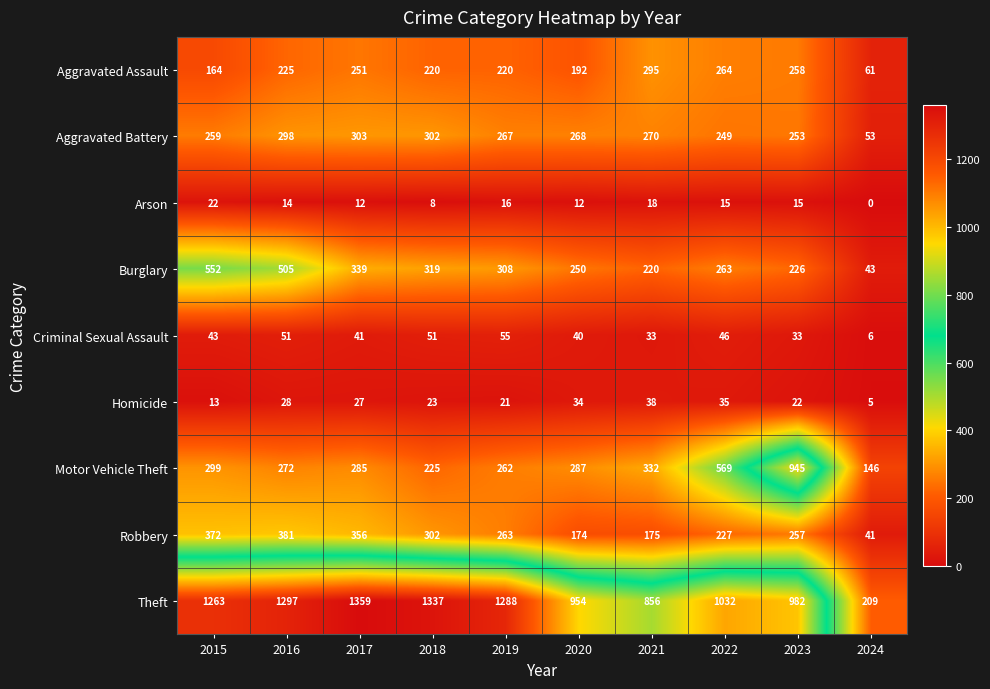

Is it true that Robbery equals 156 at 2019?

False